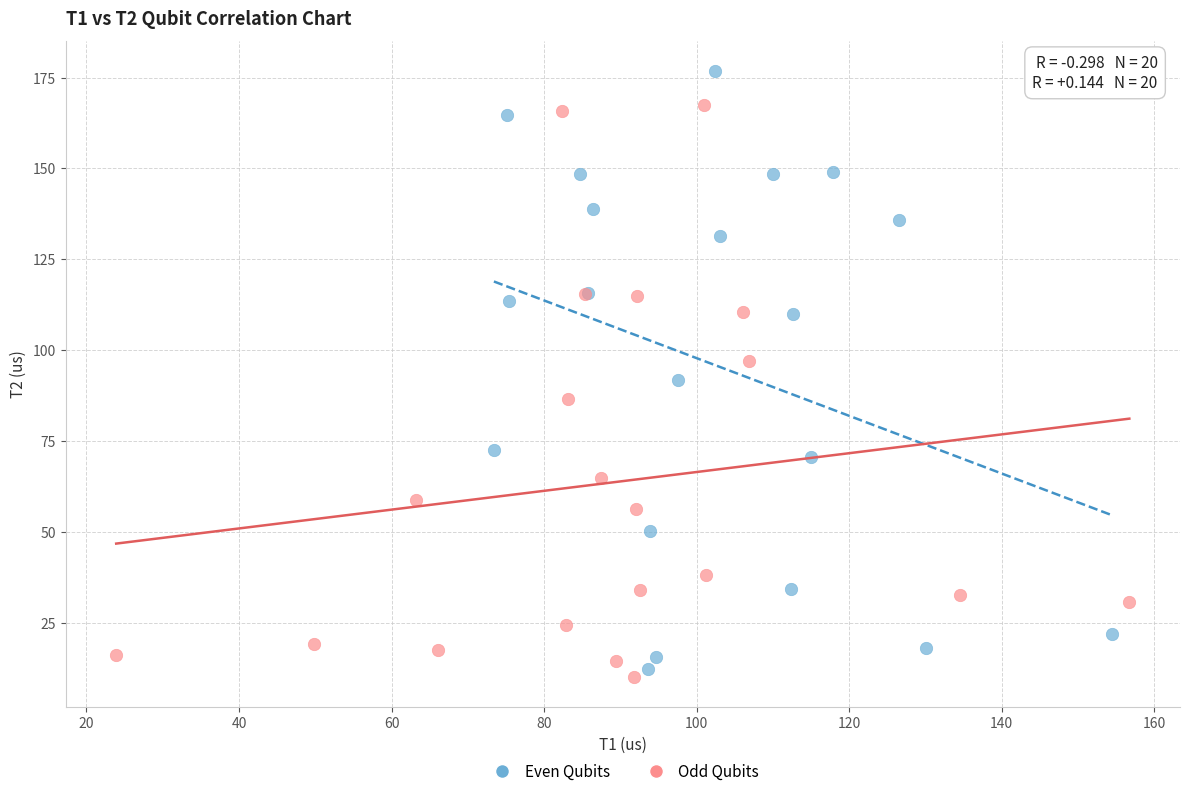

Which series reaches the maximum Y coordinate?

Even Qubits